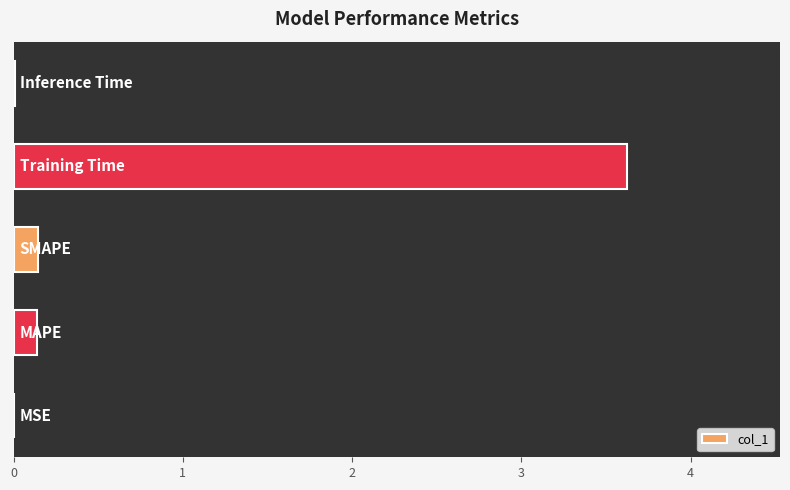

What is the sum of all values?

3.9